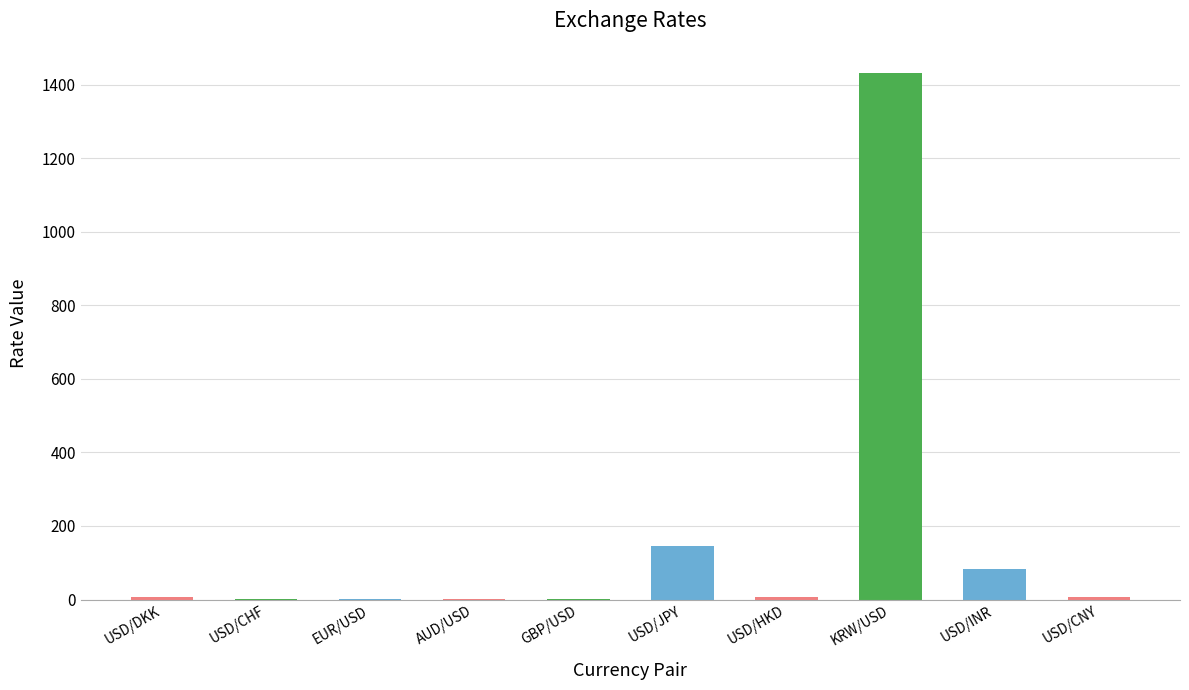

How many data points does each series have?

10